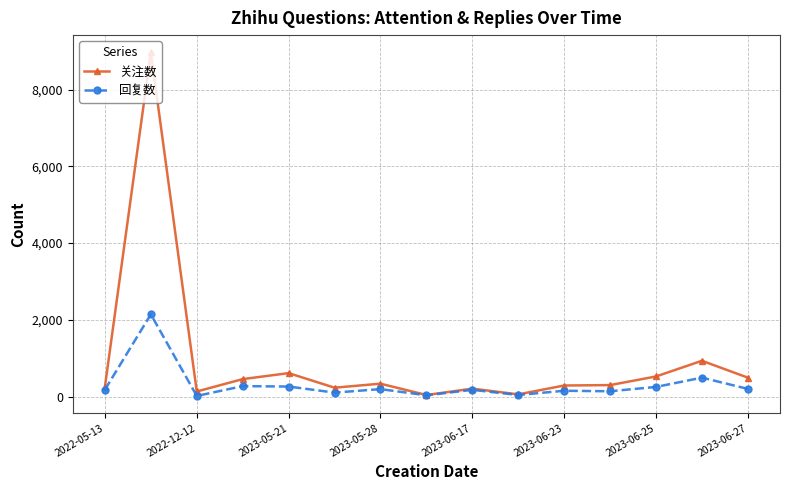

Which series has the largest total across all categories?

关注数